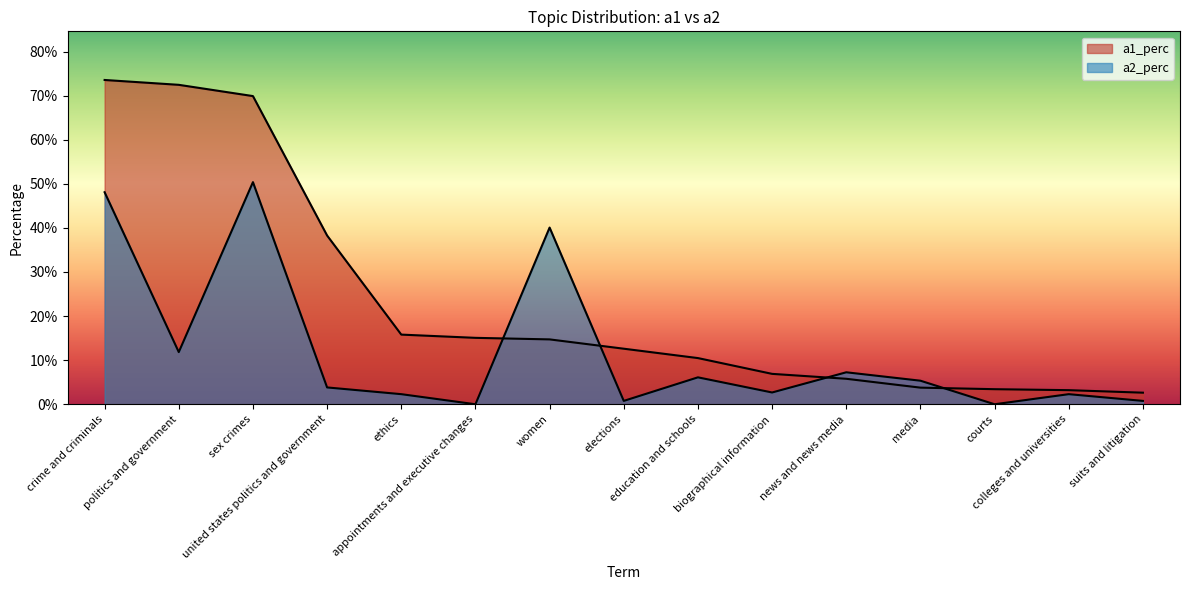

Which series has the largest total across all categories?

a1_perc